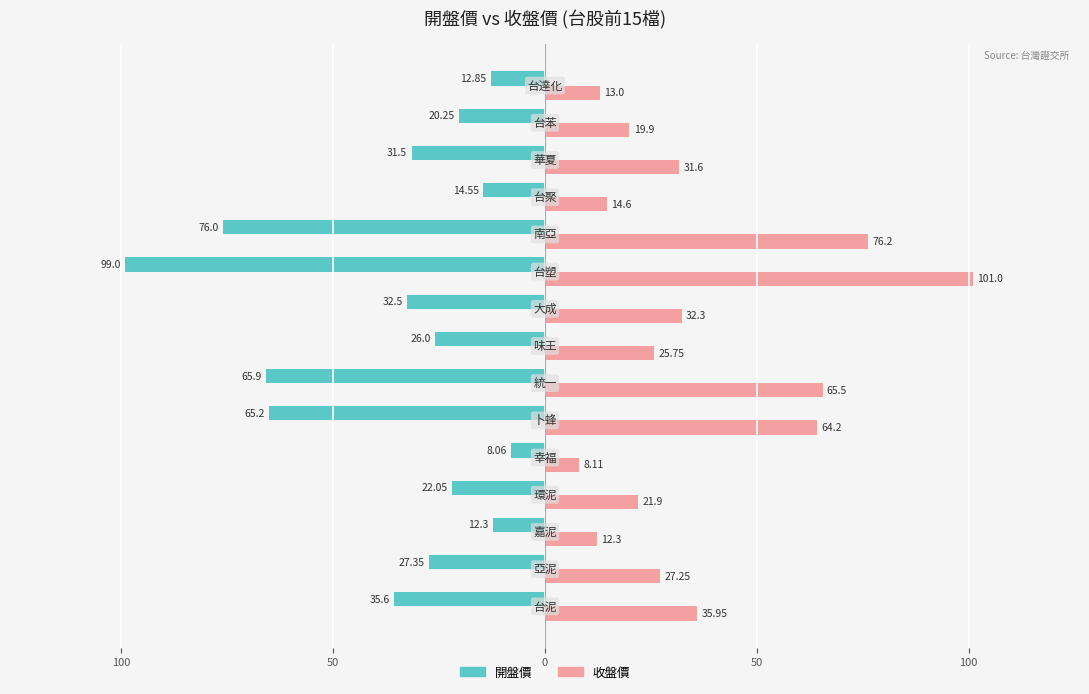

What are all the series names shown in the legend?

開盤價, 收盤價